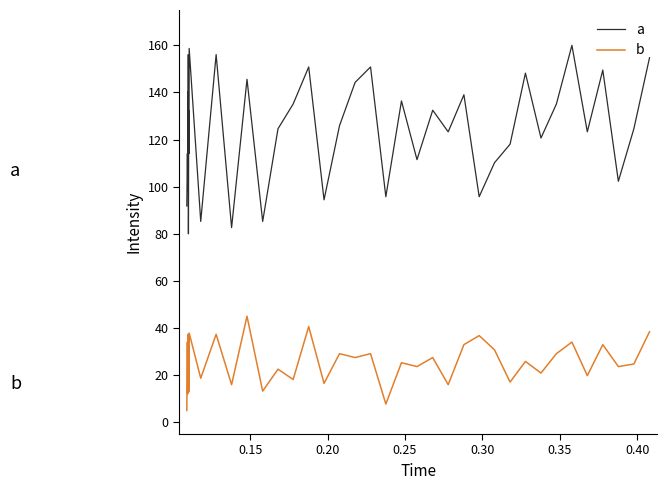

How many lines are shown in the chart?

2